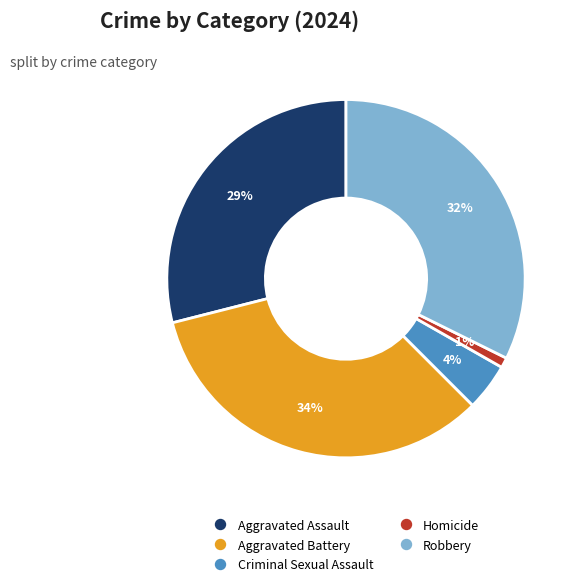

Rank the categories by value from highest to lowest.

Aggravated Battery, Robbery, Aggravated Assault, Criminal Sexual Assault, Homicide